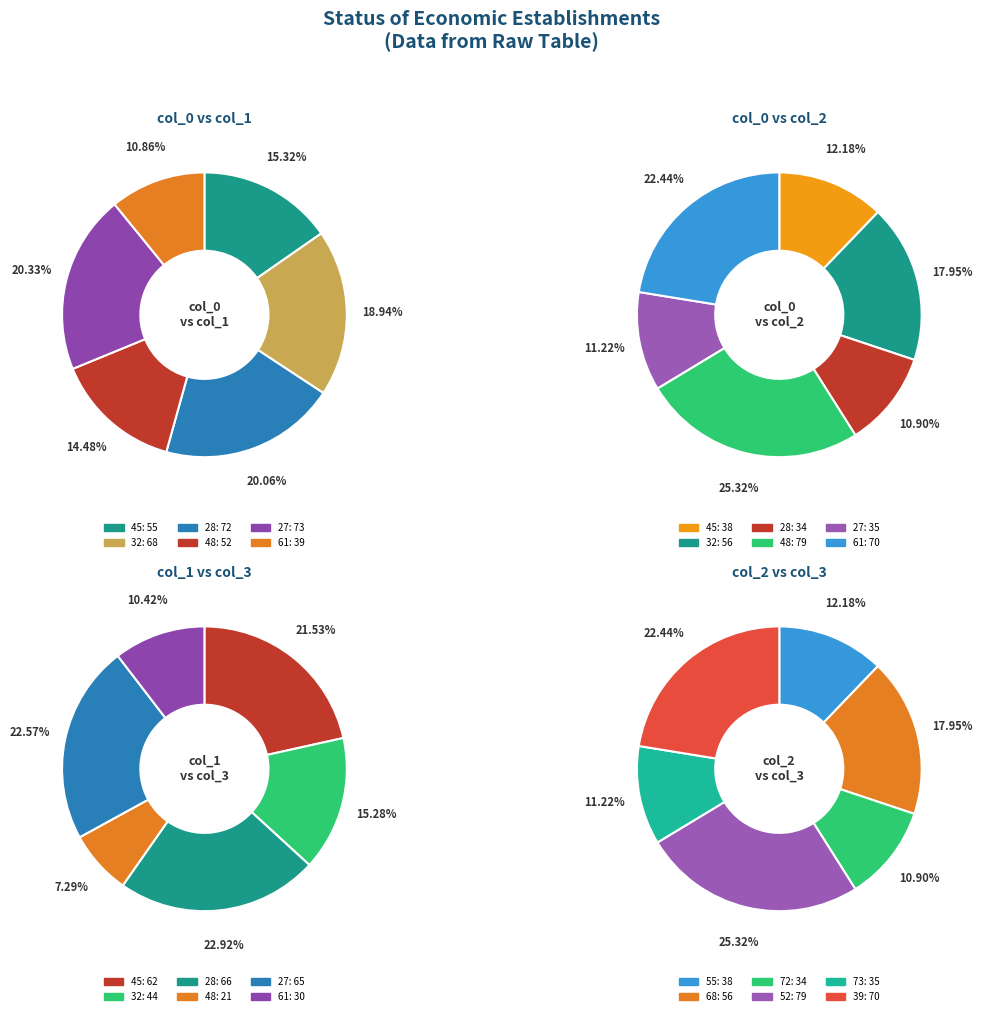

How many slices are in this pie chart?

6